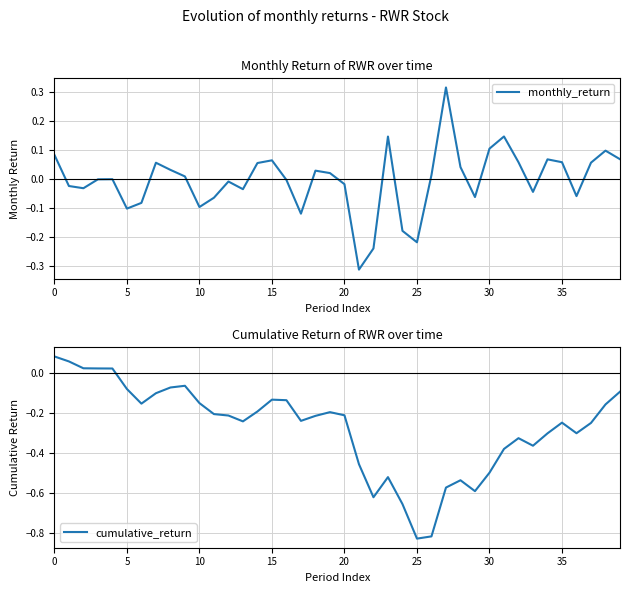

What is the minimum value shown in the chart?

-0.8